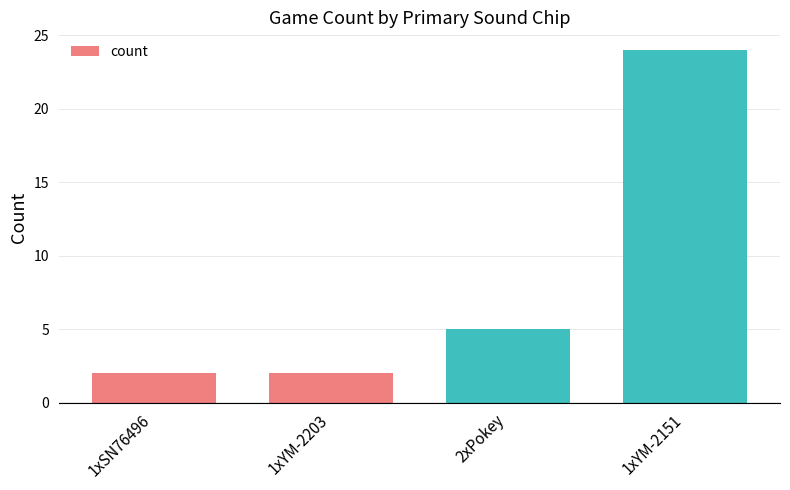

Reading right to left, transcribe all the data shown in this chart.

24	5	2	2